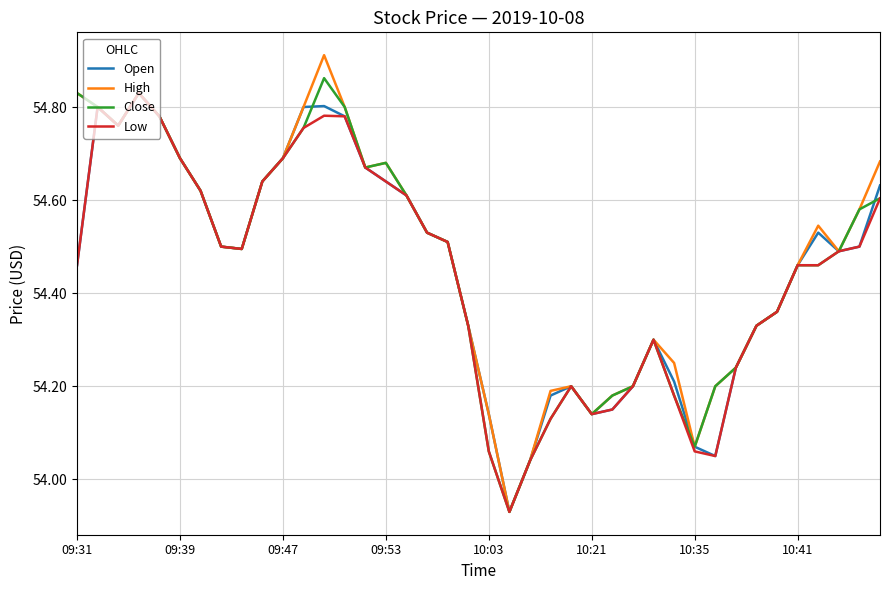

Which series has the widest spread of values?

High